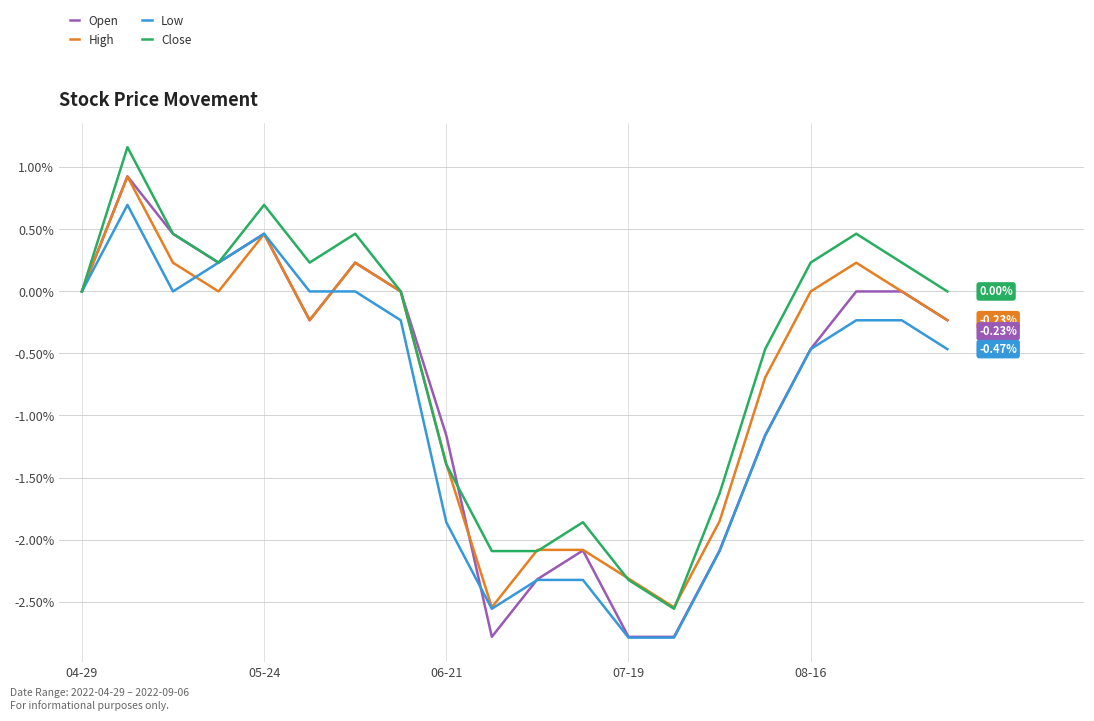

Which series has the largest total across all categories?

Close